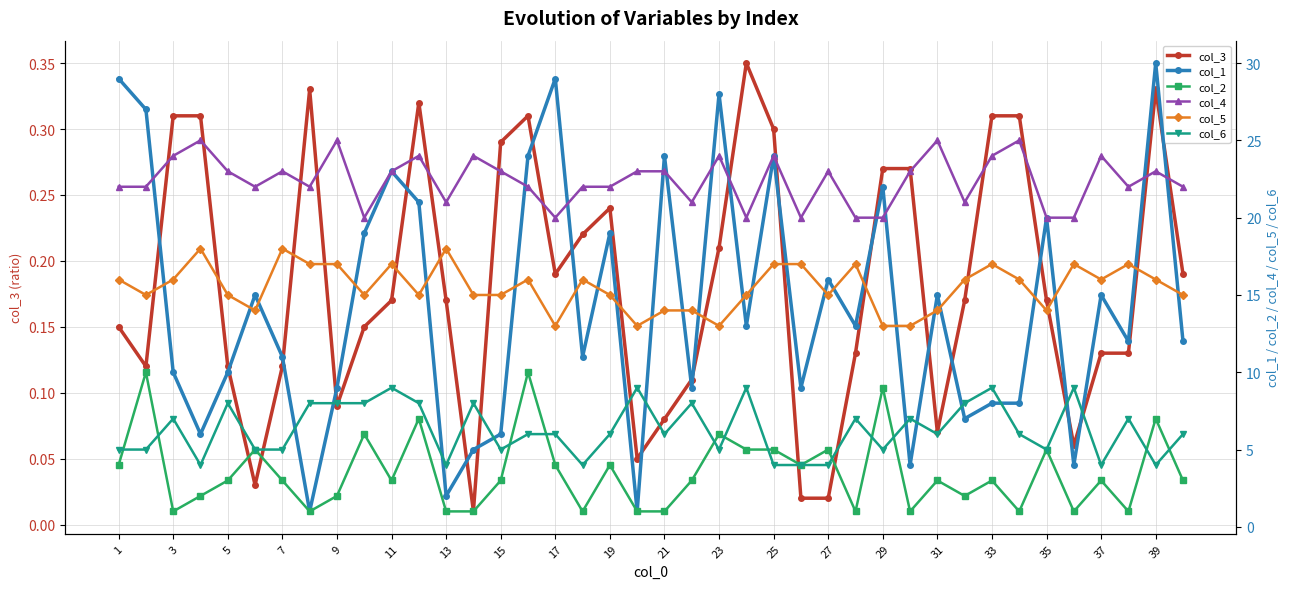

Which series has the largest total across all categories?

col_4